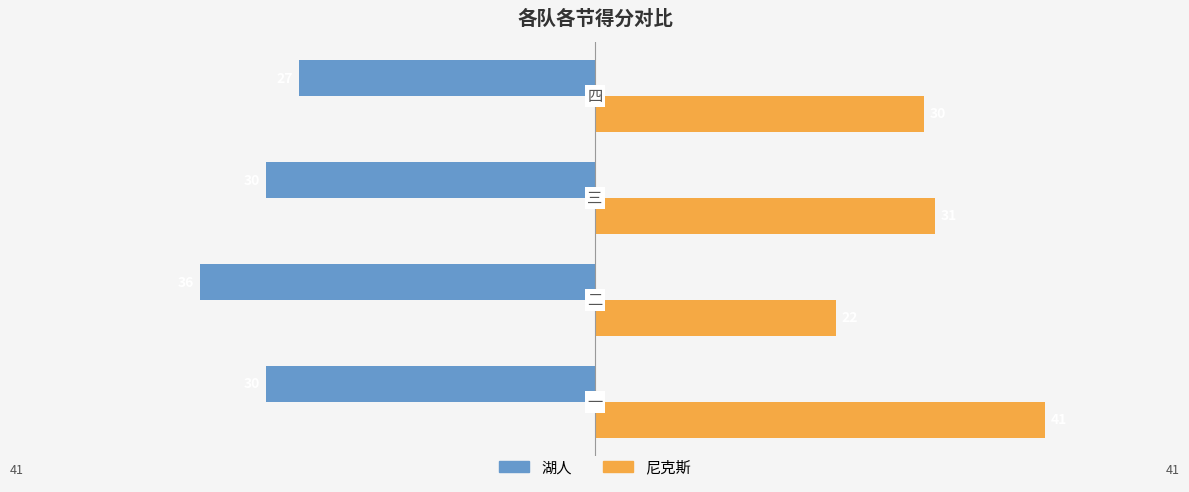

Rank the series by their maximum value, from highest to lowest.

尼克斯, 湖人